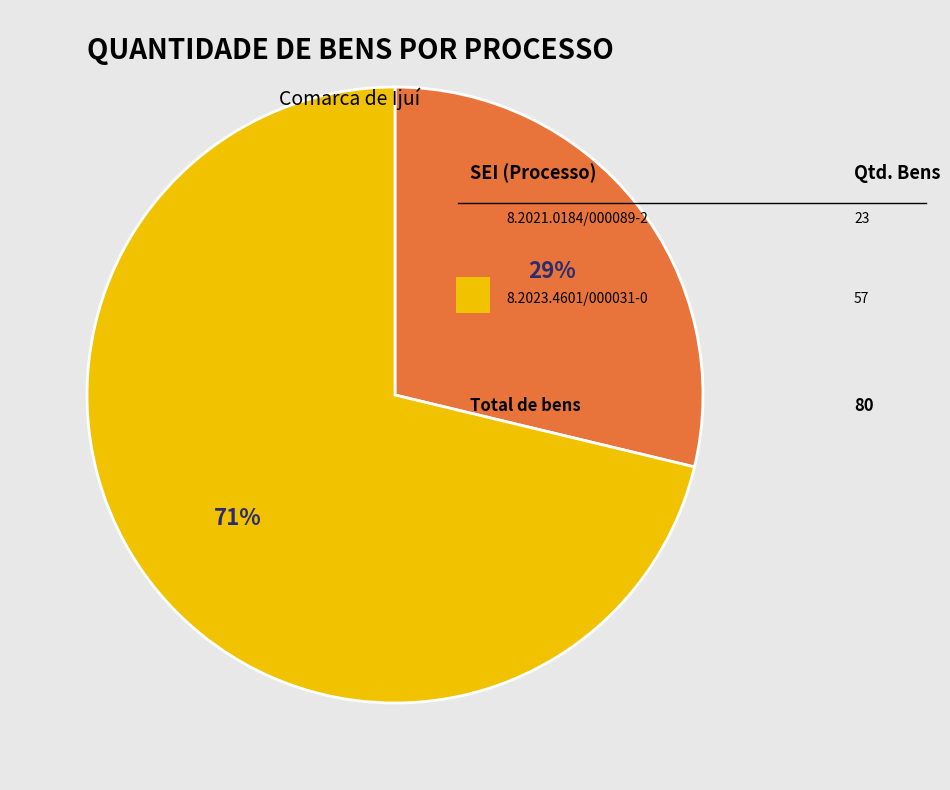

To the nearest percent, what is the average slice percentage?

50%